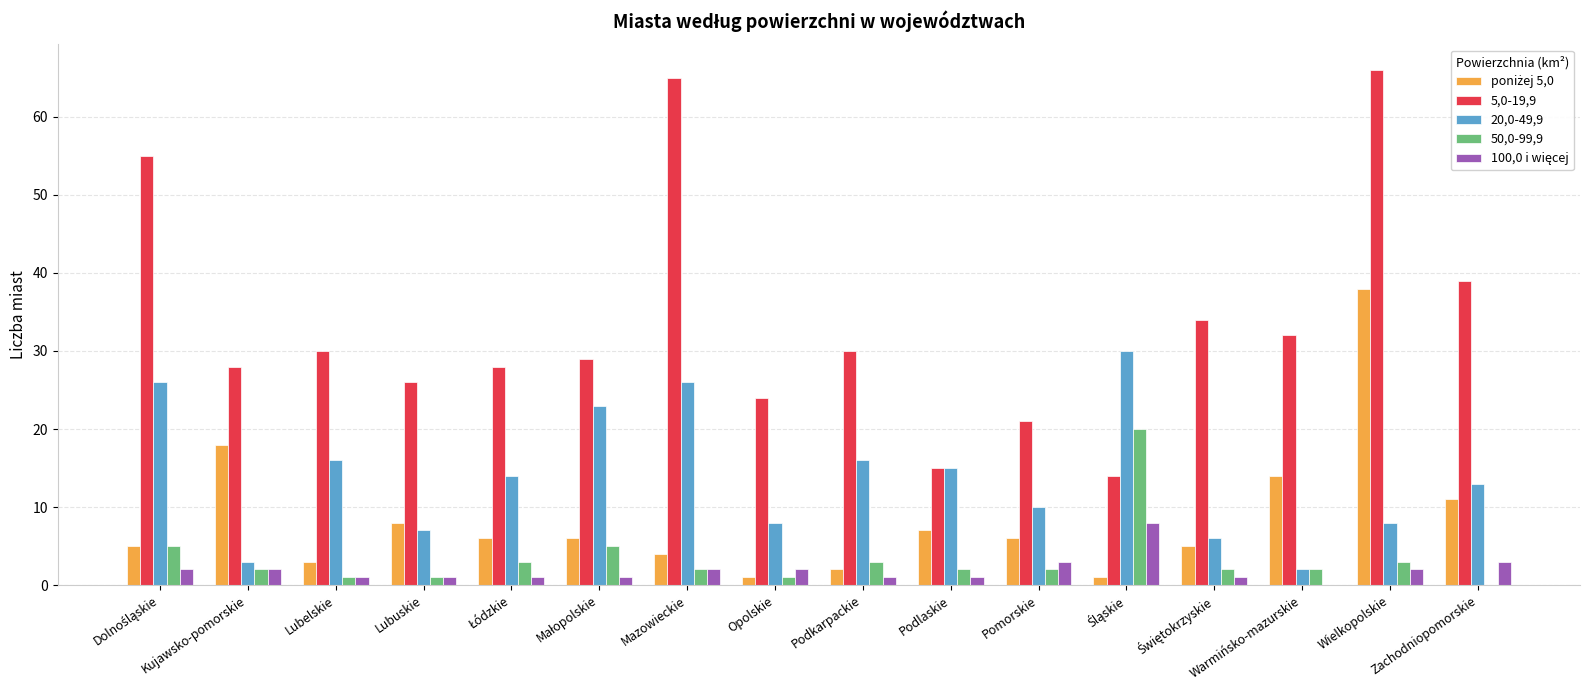

What is the maximum value shown in the chart?

66